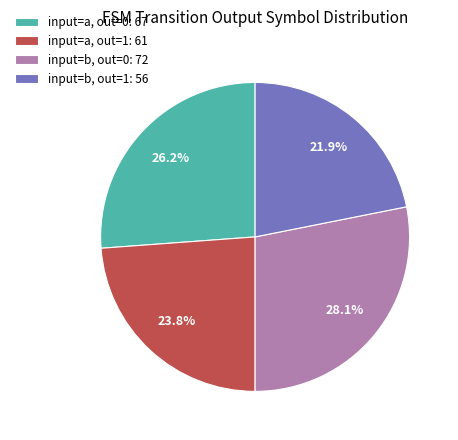

Which slice is the largest?

input=b, out=0: 72